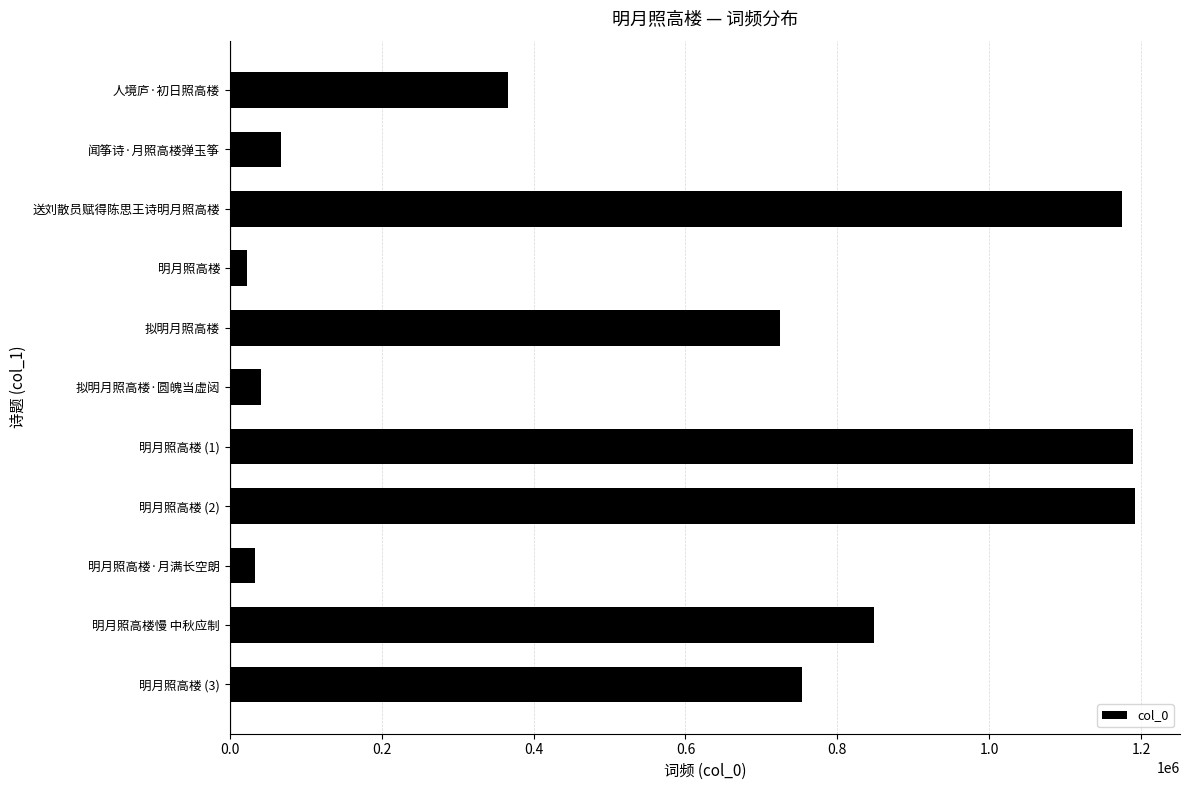

What is the greatest value displayed?

1191595